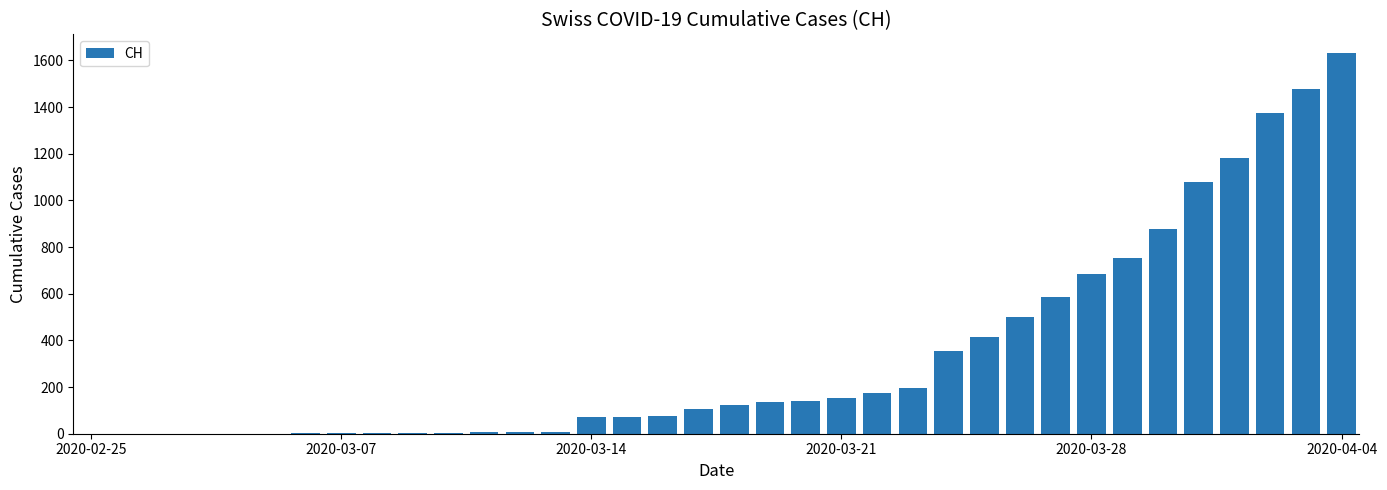

Count the number of data series in this chart.

1